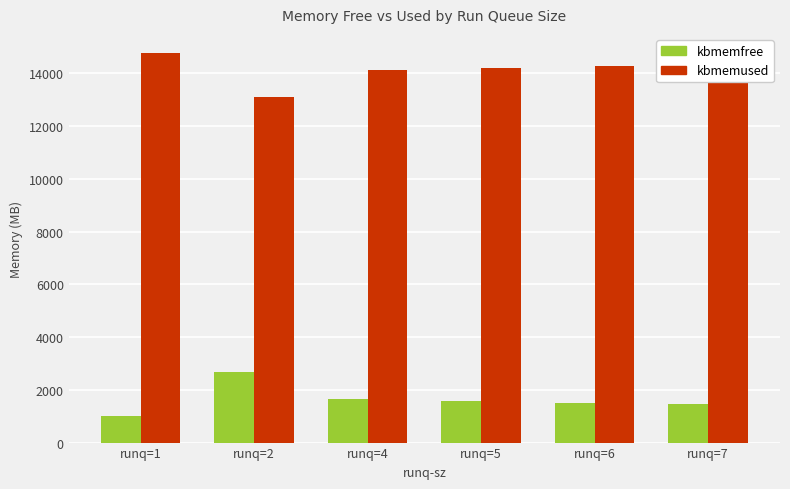

What is the difference between the maximum and second lowest values in the kbmemfree series?

1184.1